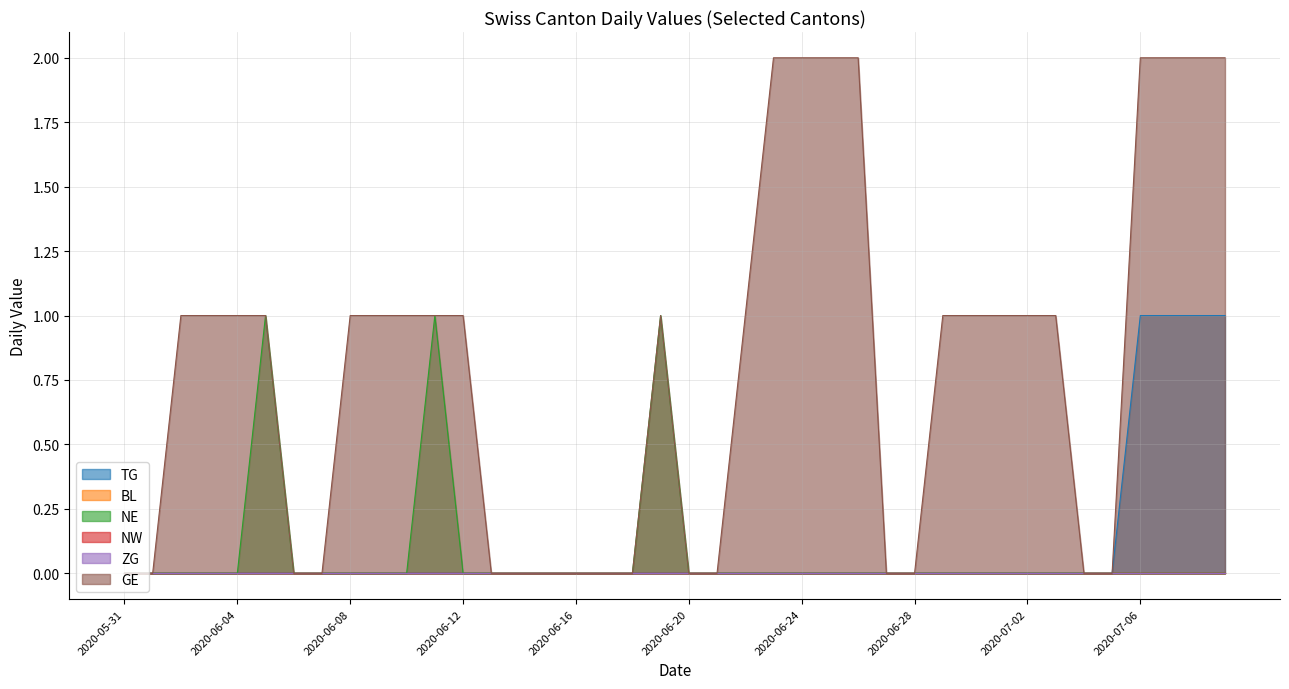

Is it true that NE equals 1 at 2020-06-25?

False